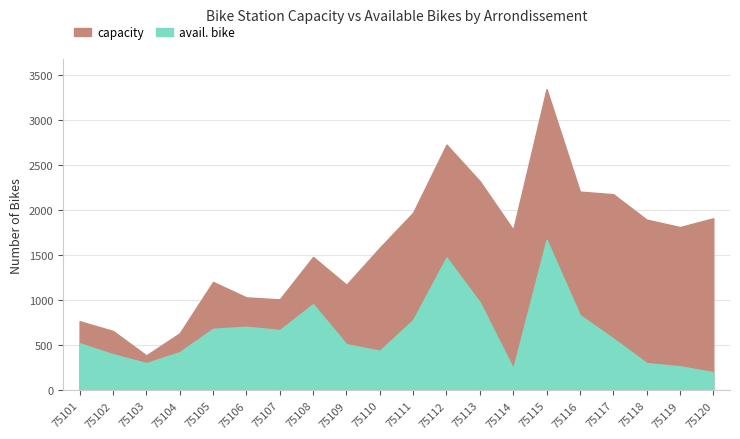

What is the smallest value displayed?

203